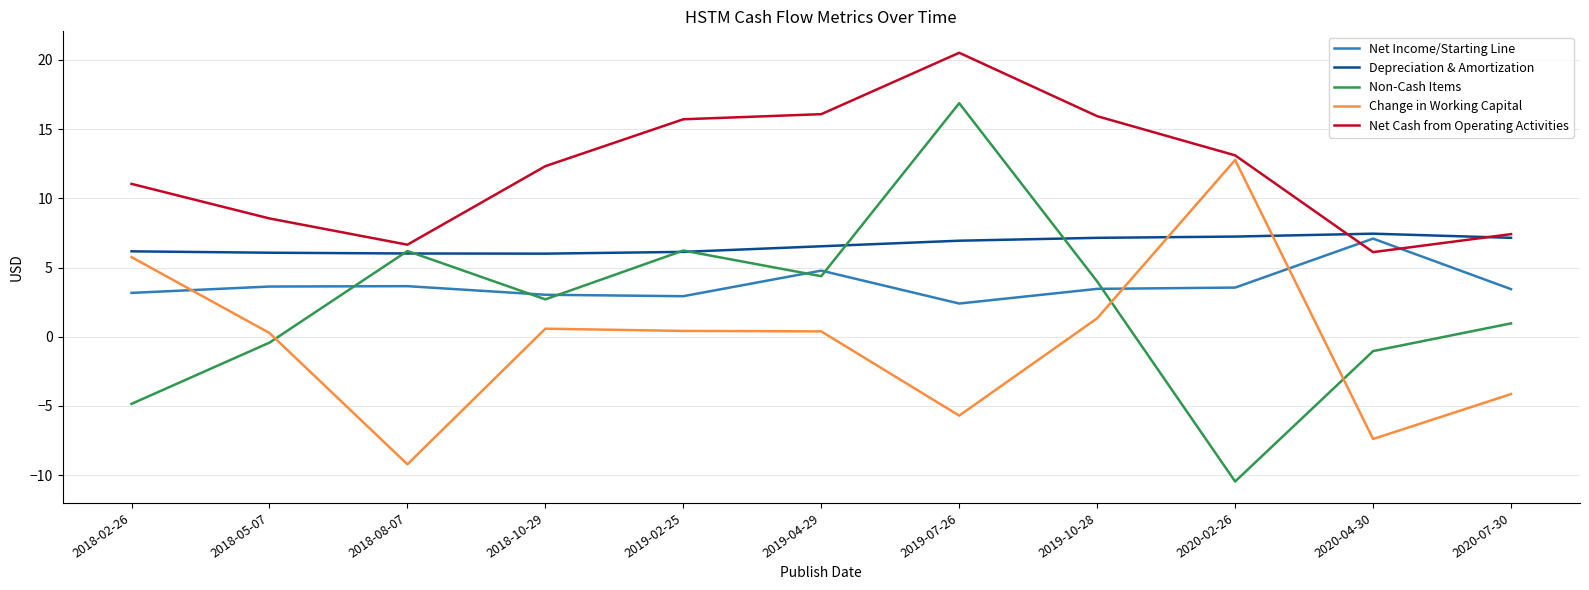

Is it true that Net Income/Starting Line equals 7.4 at 2019-04-29?

False